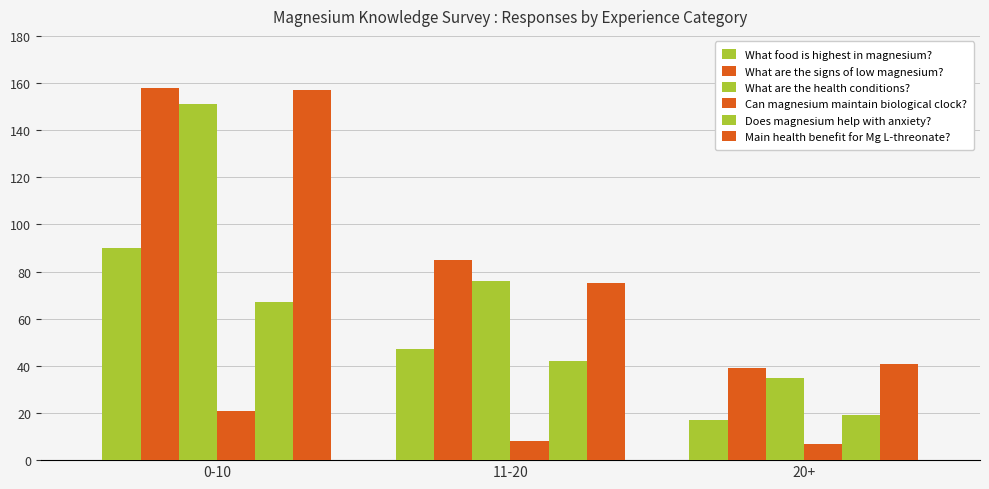

Rank the series by their maximum value, from lowest to highest.

Can magnesium maintain biological clock?, Does magnesium help with anxiety?, What food is highest in magnesium?, What are the health conditions?, Main health benefit for Mg L-threonate?, What are the signs of low magnesium?